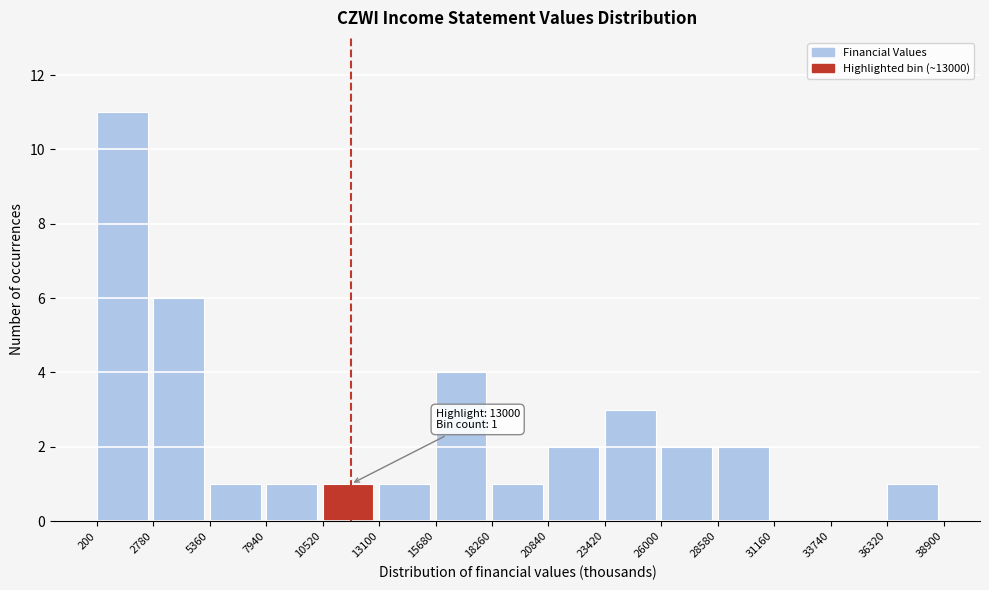

Which range on the x-axis has the tallest bar?

200 to 2780